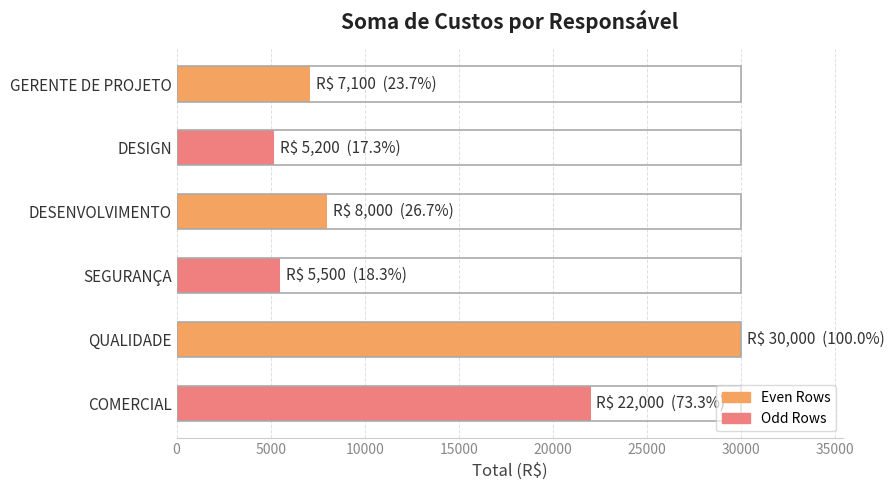

Is it true that the value at QUALIDADE is 30000?

True